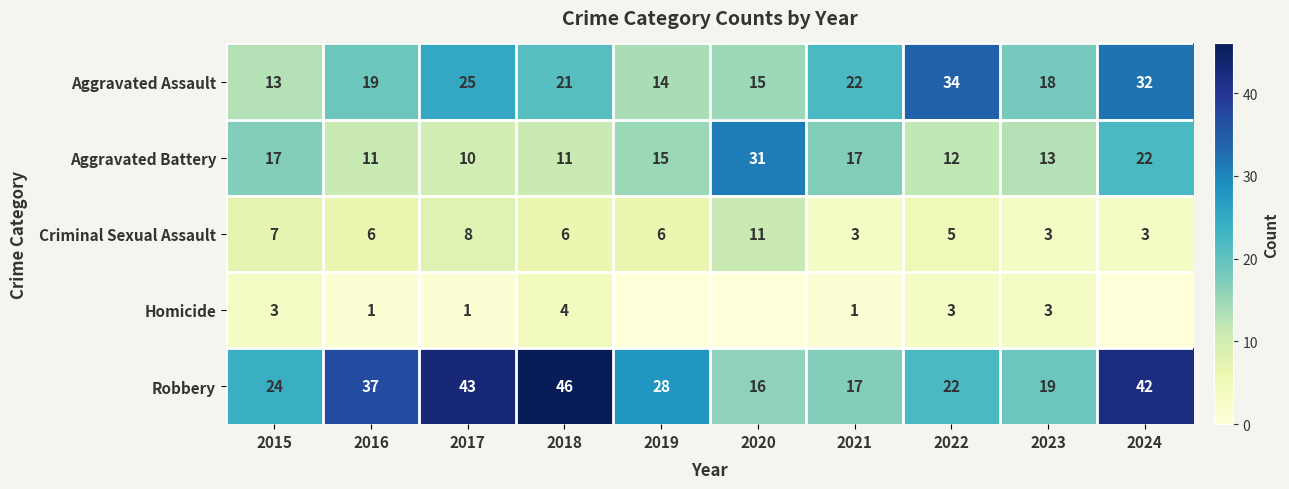

True or false: Criminal Sexual Assault has a value of 5 at 2023.

False